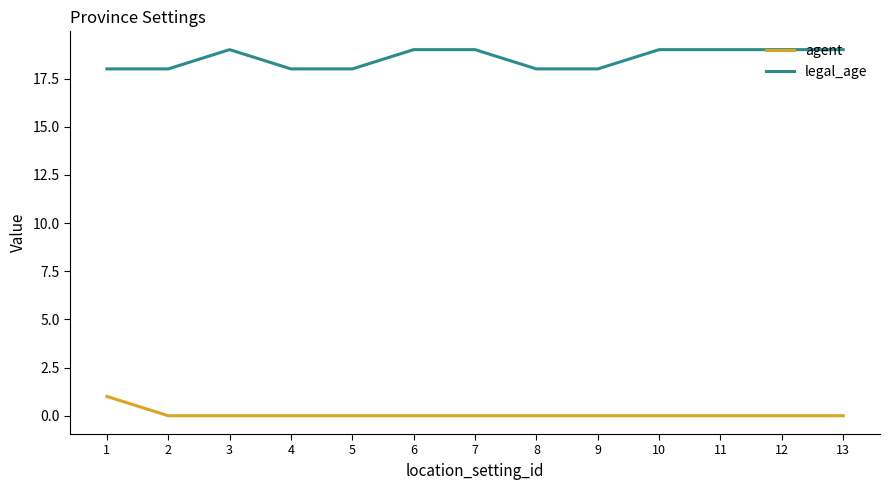

How many lines are shown in the chart?

2